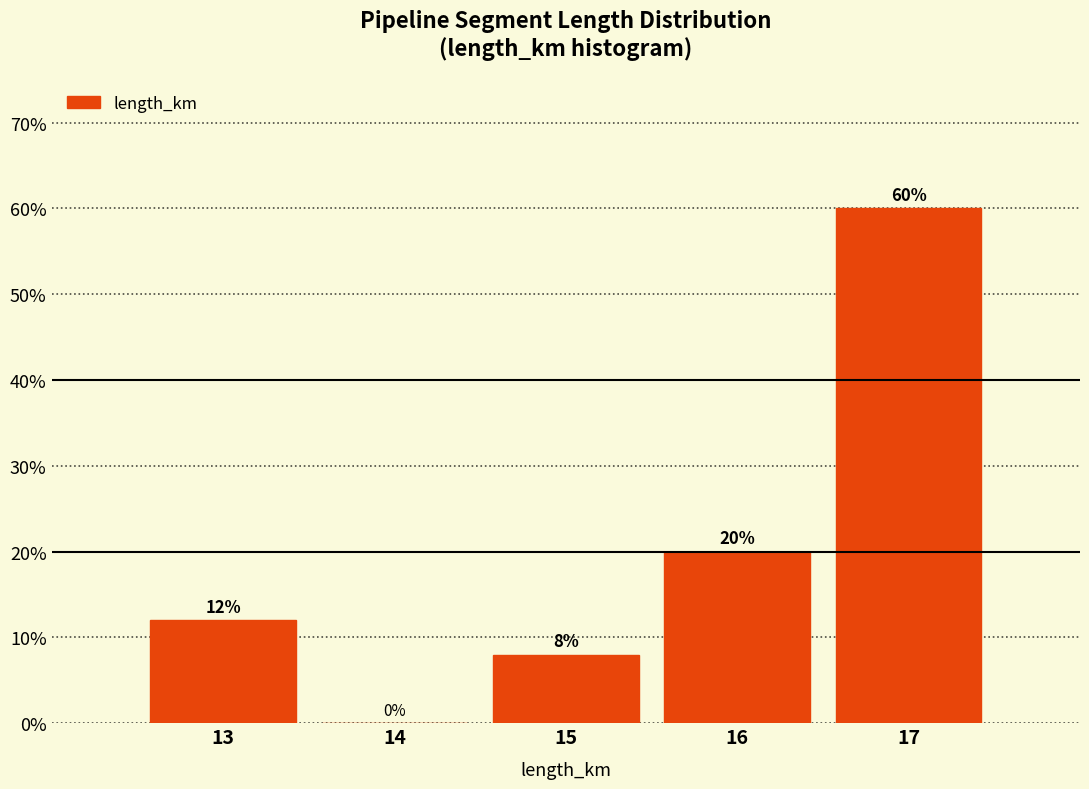

Reading left to right, list every bar in this chart as the range it spans on the x-axis followed by its height.

12.5 to 13.5: 12
13.5 to 14.5: 0
14.5 to 15.5: 8
15.5 to 16.5: 20
16.5 to 17.5: 60